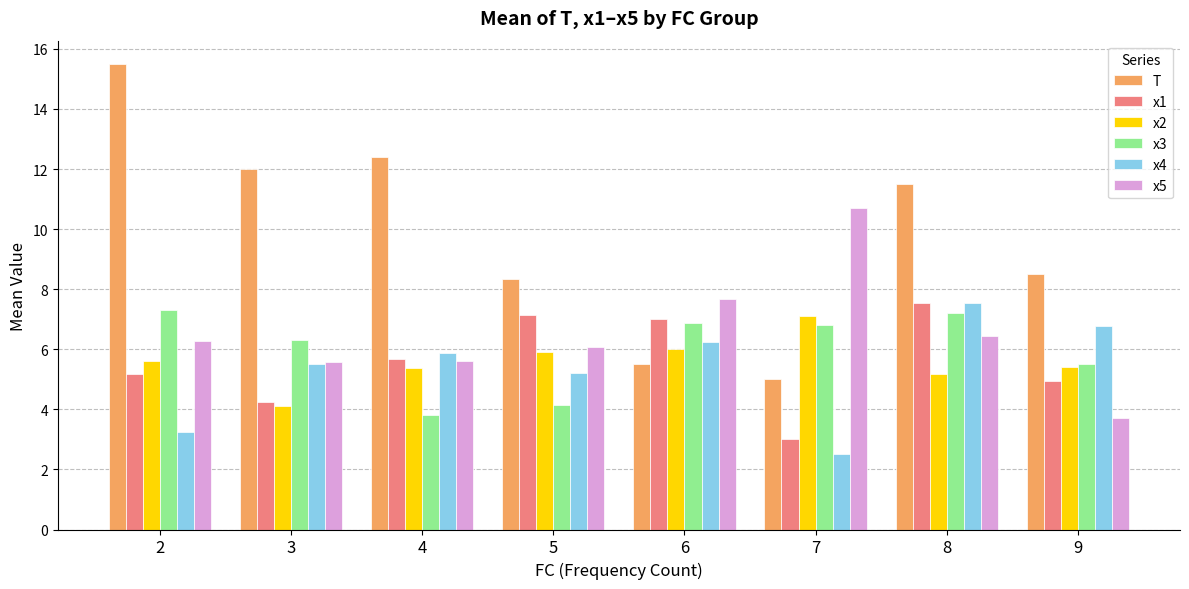

Is it true that T equals 13.7 at 9?

False